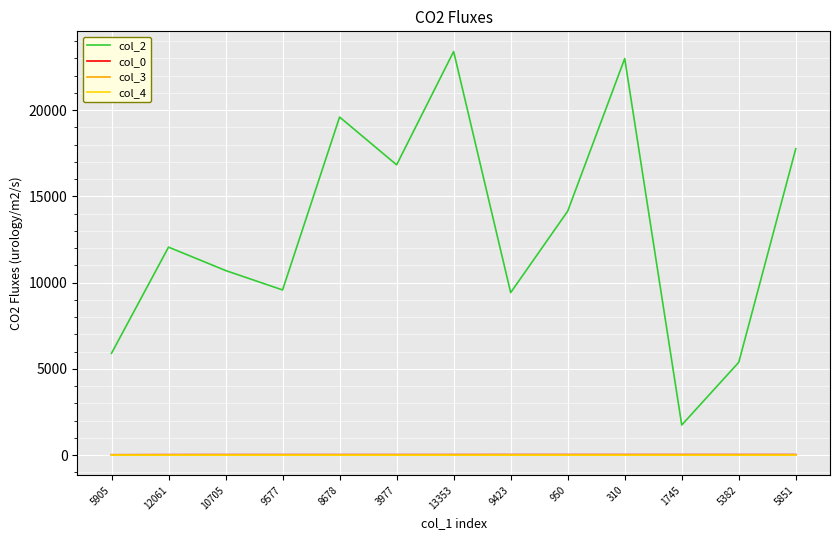

What is the sum of the col_2 values at 5851 and 8678?

37372